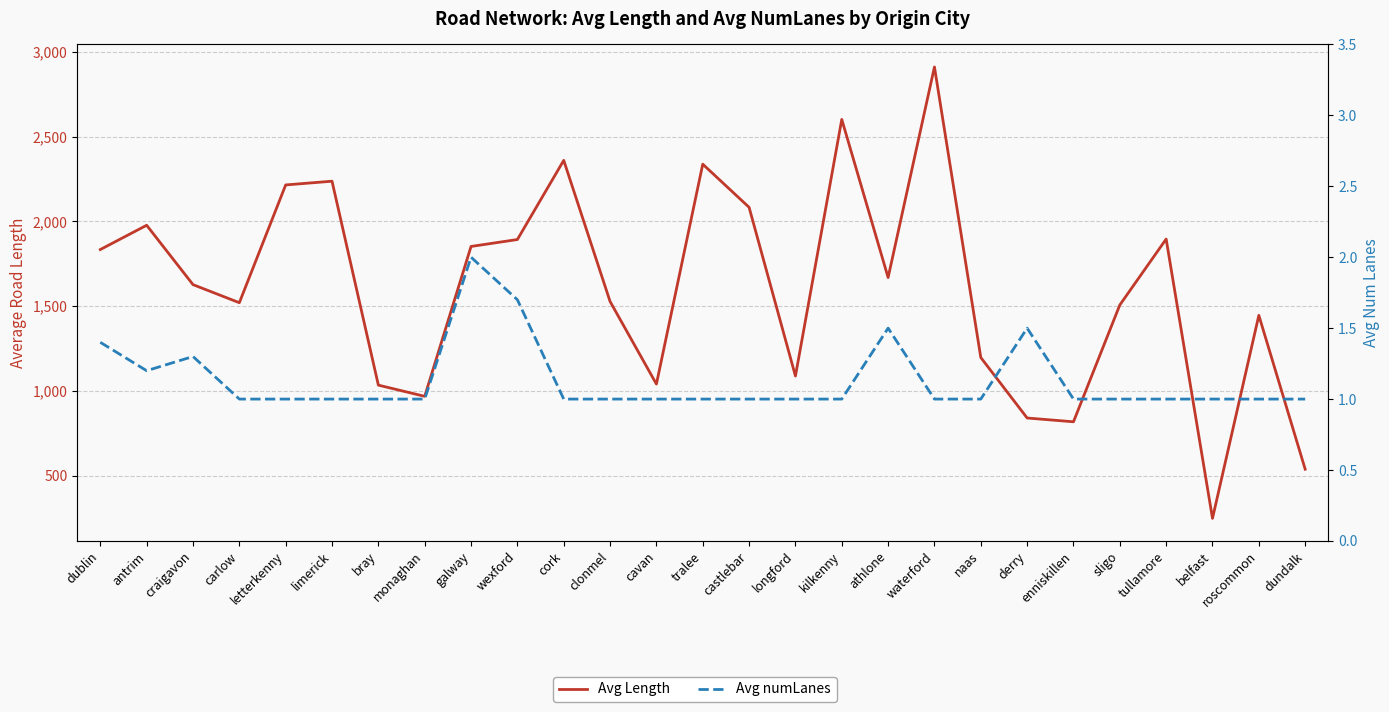

What is the sum of the Avg numLanes values at bray and belfast?

2.0